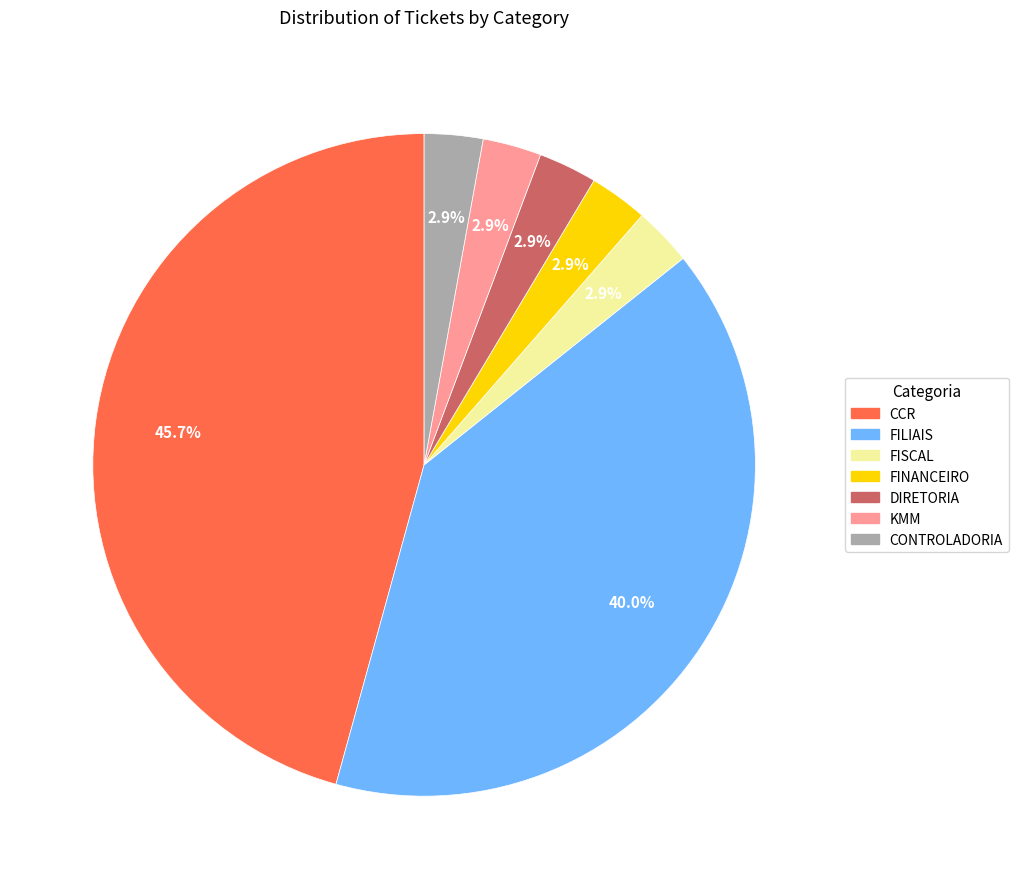

What is the largest slice in the pie chart?

CCR